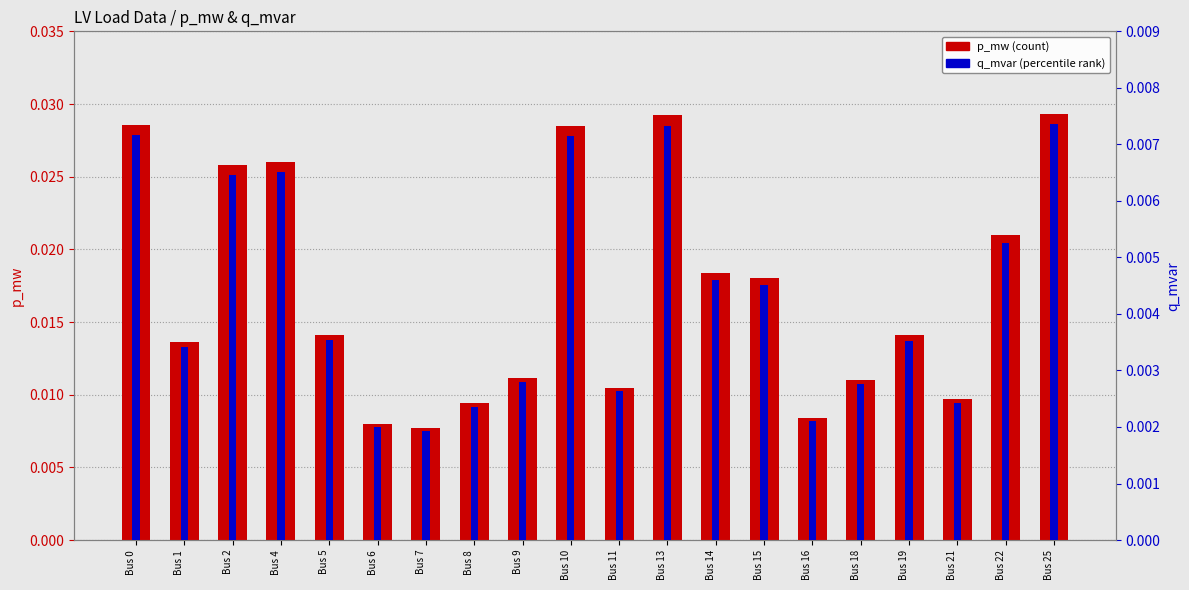

True or false: q_mvar has a value of 0.0 at Bus 22.

True